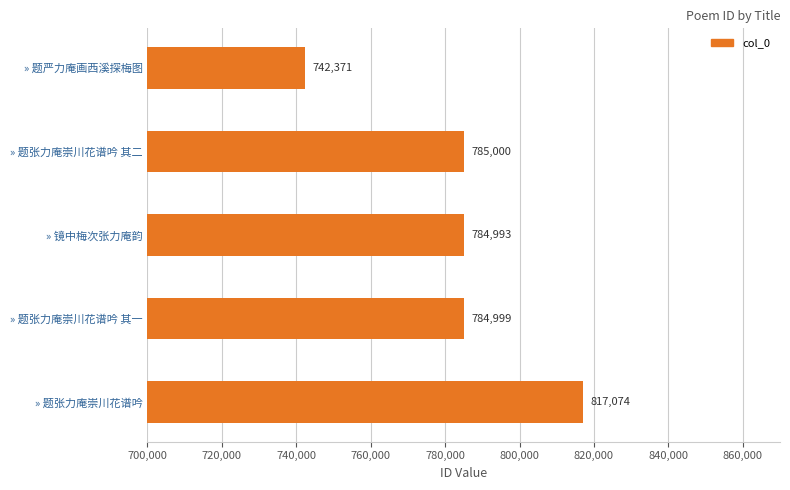

Which has a higher value, » 题张力庵崇川花谱吟 其二 or » 题张力庵崇川花谱吟 其一?

» 题张力庵崇川花谱吟 其二